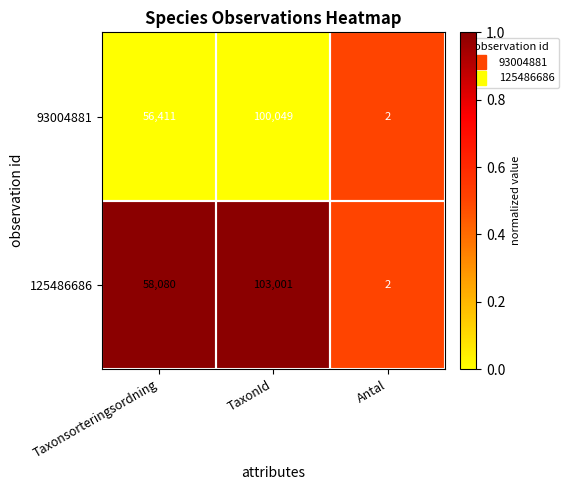

What is the difference between the maximum and second lowest values in the 93004881 series?

43638